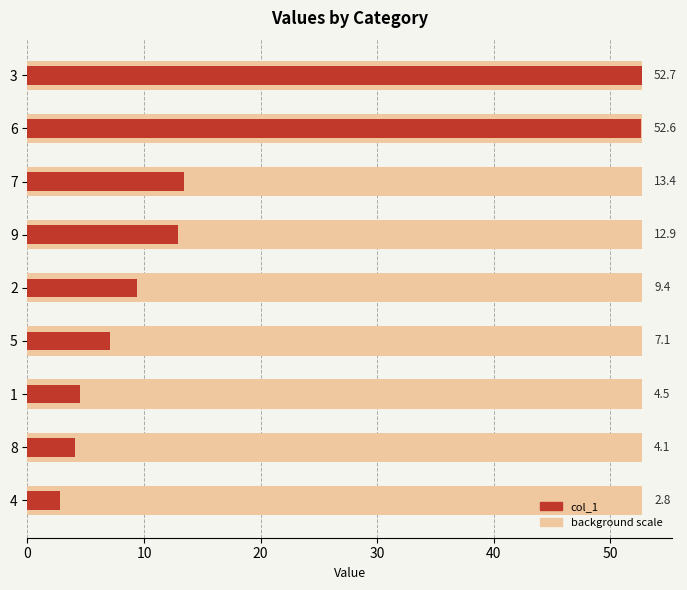

How many data points are less than 9?

4